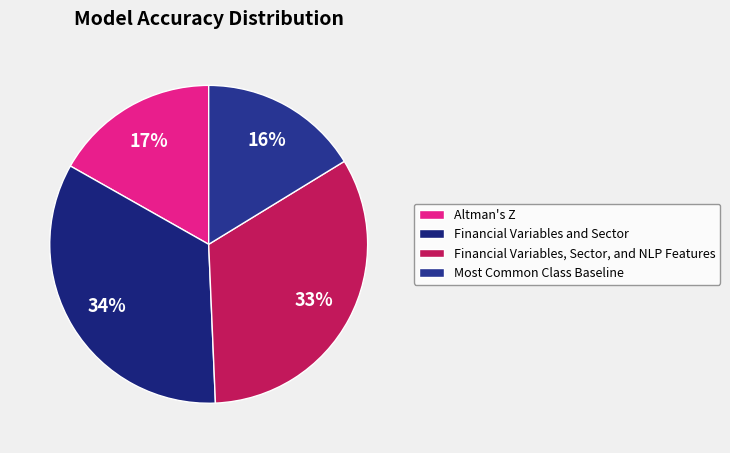

Is the sum of Most Common Class Baseline and Financial Variables, Sector, and NLP Features greater than half?

No